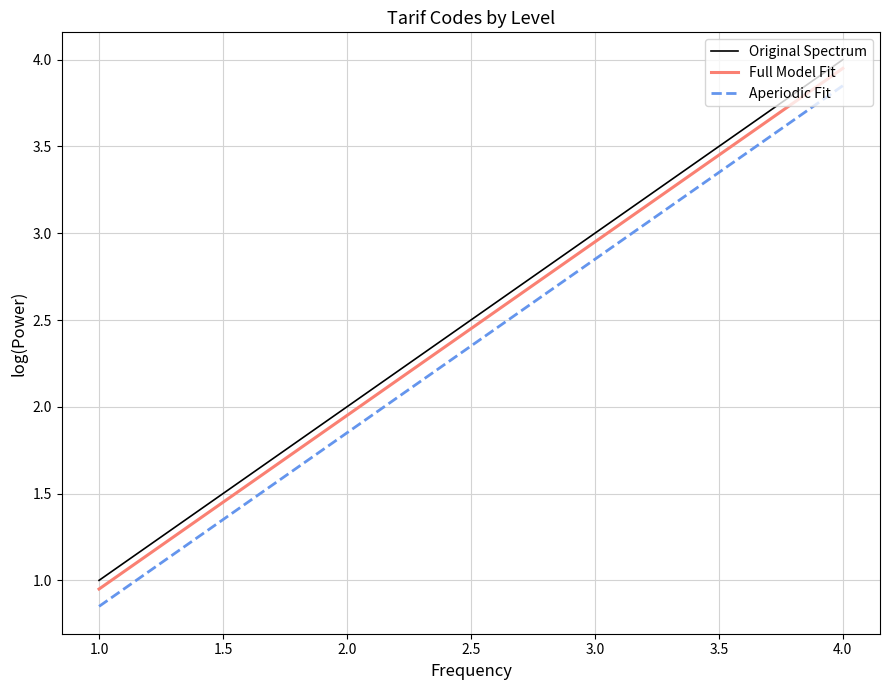

Does the chart display data point markers on the line(s)?

No